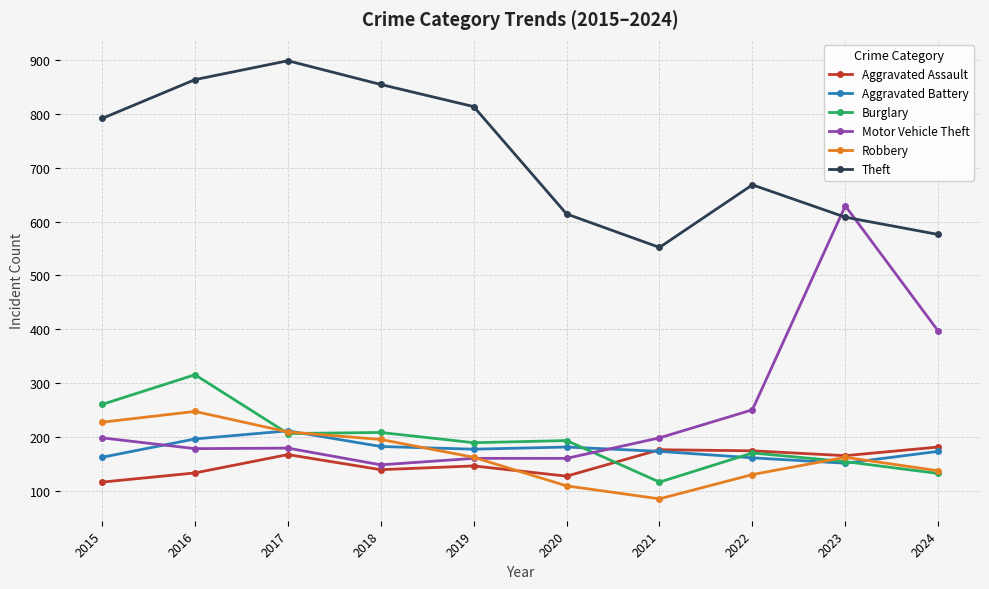

True or false: Motor Vehicle Theft and Aggravated Battery intersect in this chart.

True